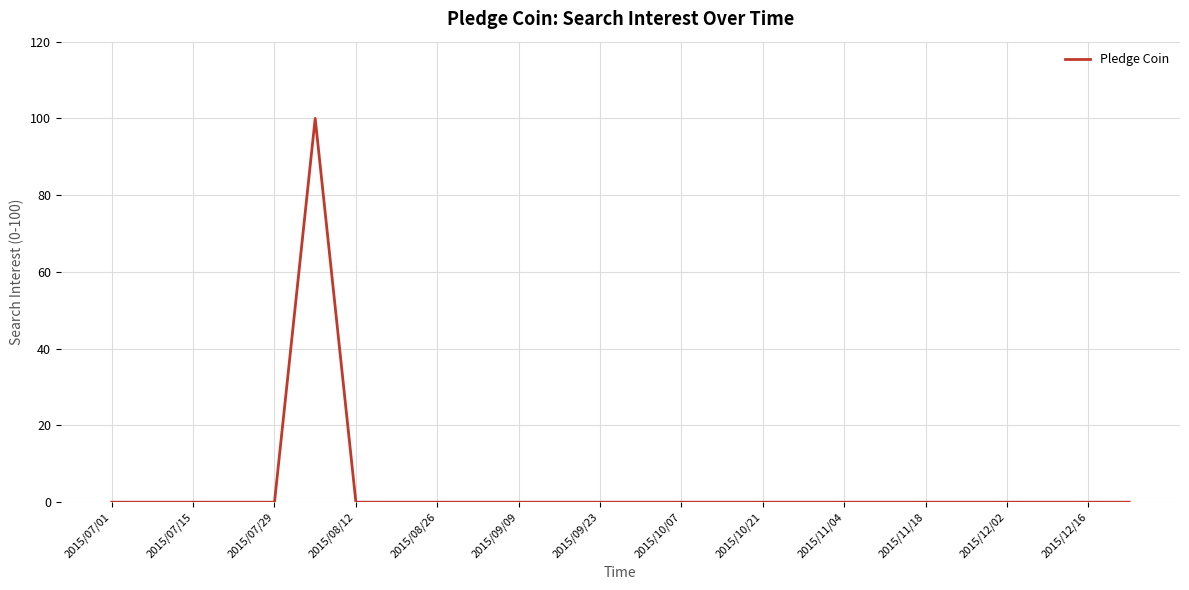

Reading left to right, what are all the values shown in this chart?

0	0	0	0	0	100	0	0	0	0	0	0	0	0	0	0	0	0	0	0	0	0	0	0	0	0